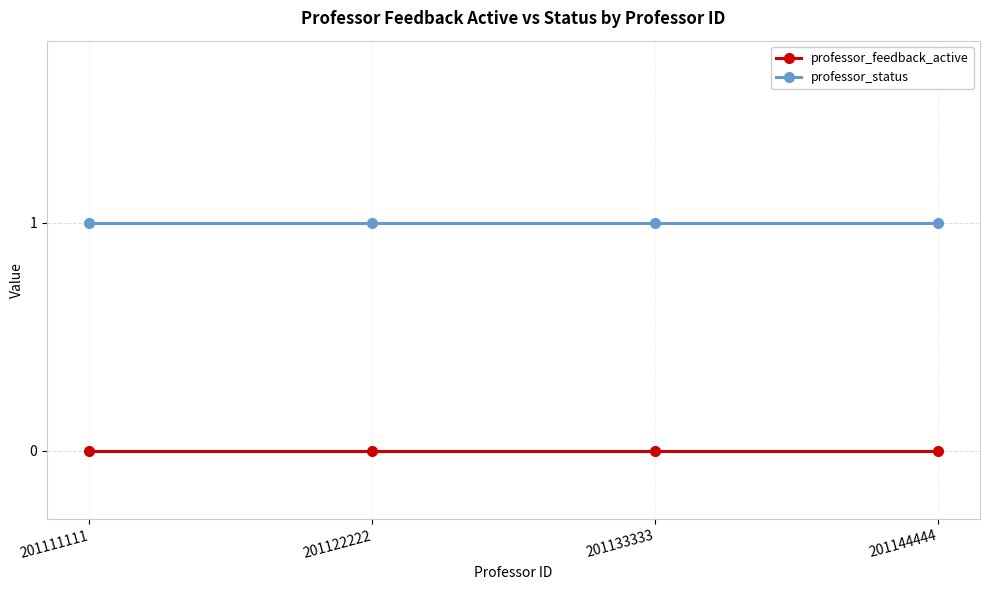

Is it true that professor_status equals 1 at 201111111?

True